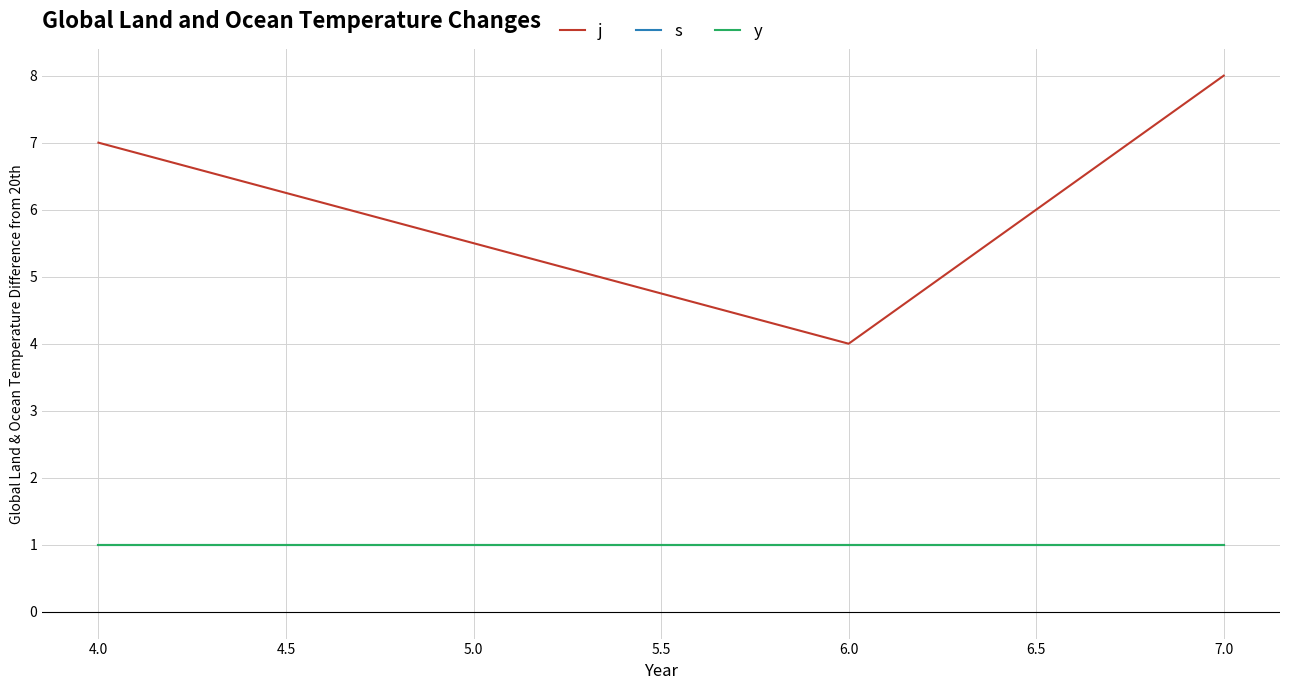

At which label is j closest to 6?

4.0